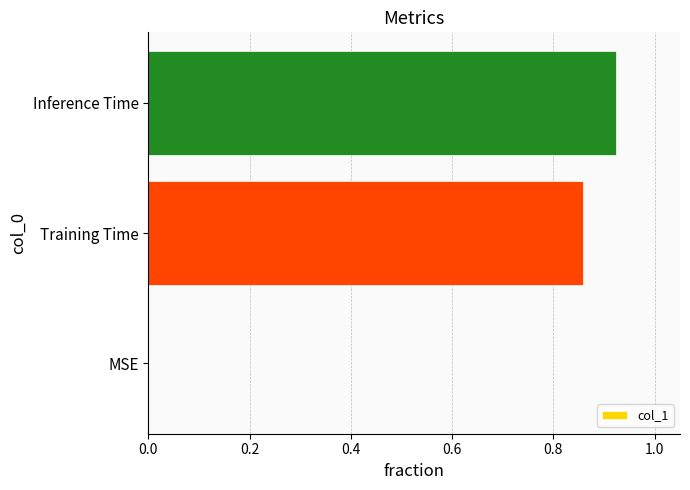

Are the bars horizontal?

Yes